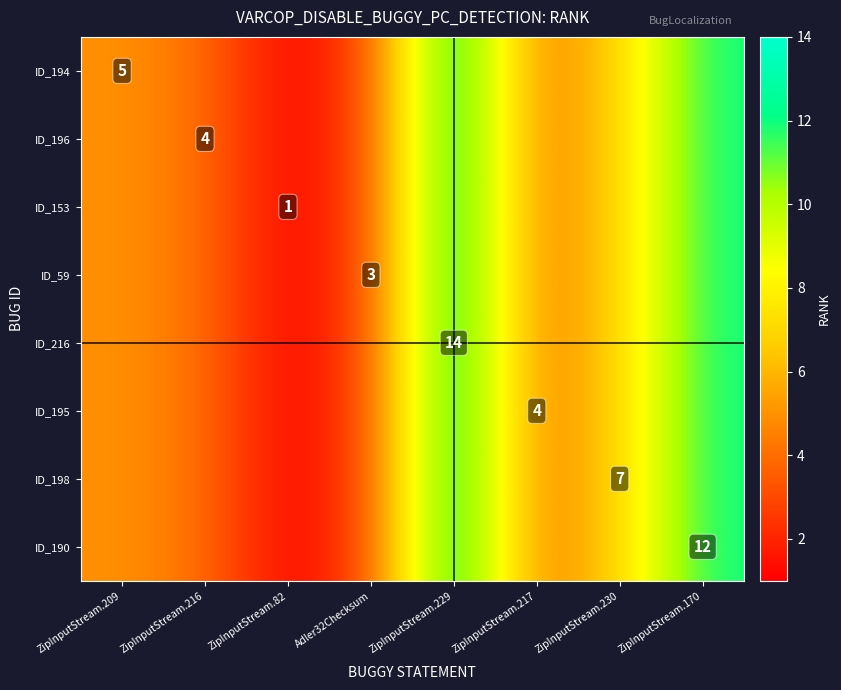

The ID_194 series shows 5 at ZipInputStream.209. True or false?

True